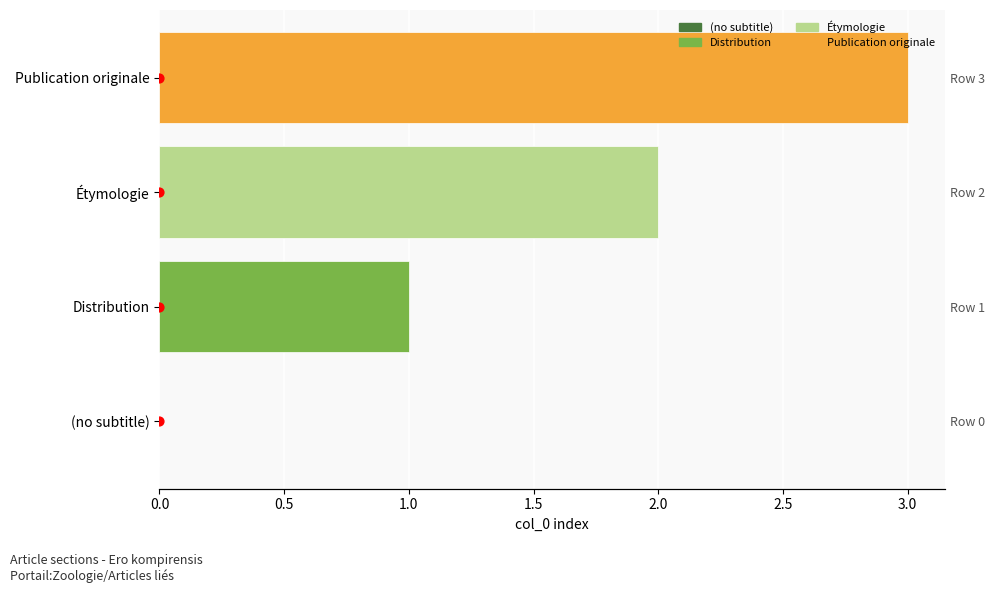

What is the ratio of the value at Publication originale to the value at Distribution?

3.0